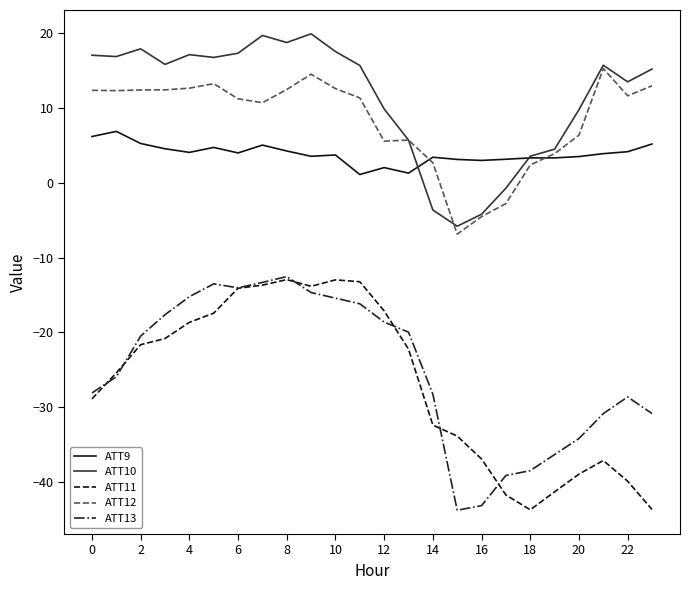

True or false: ATT10 and ATT11 cross at least once.

False